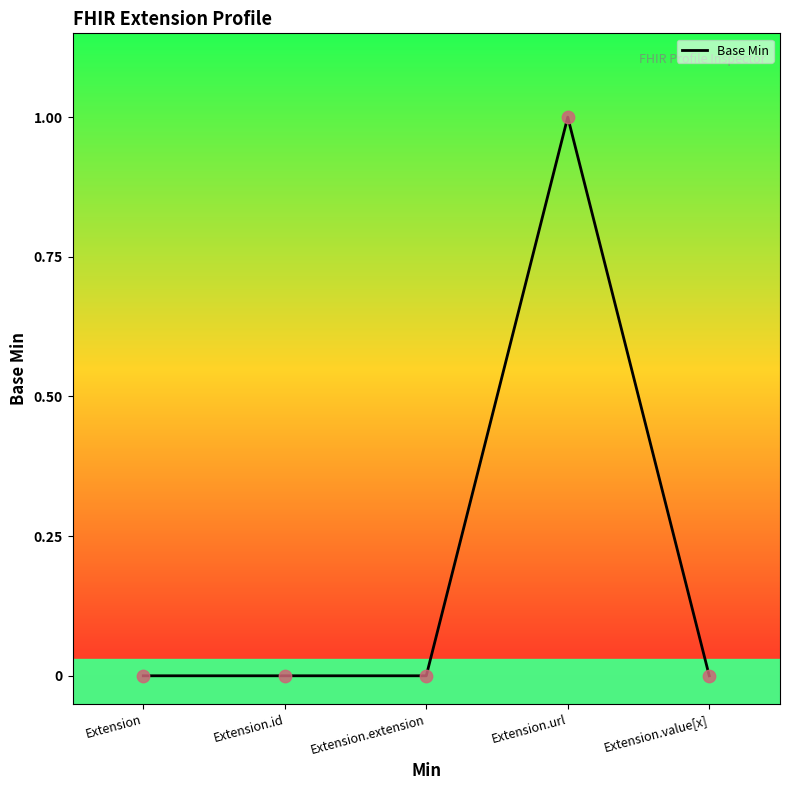

Which has a higher value, Extension.extension or Extension.url?

Extension.url